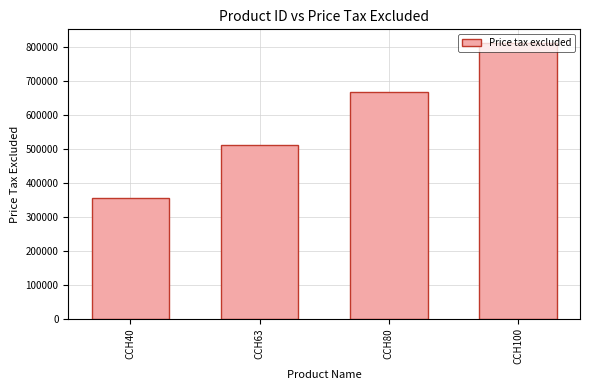

What is the greatest value displayed?

812032